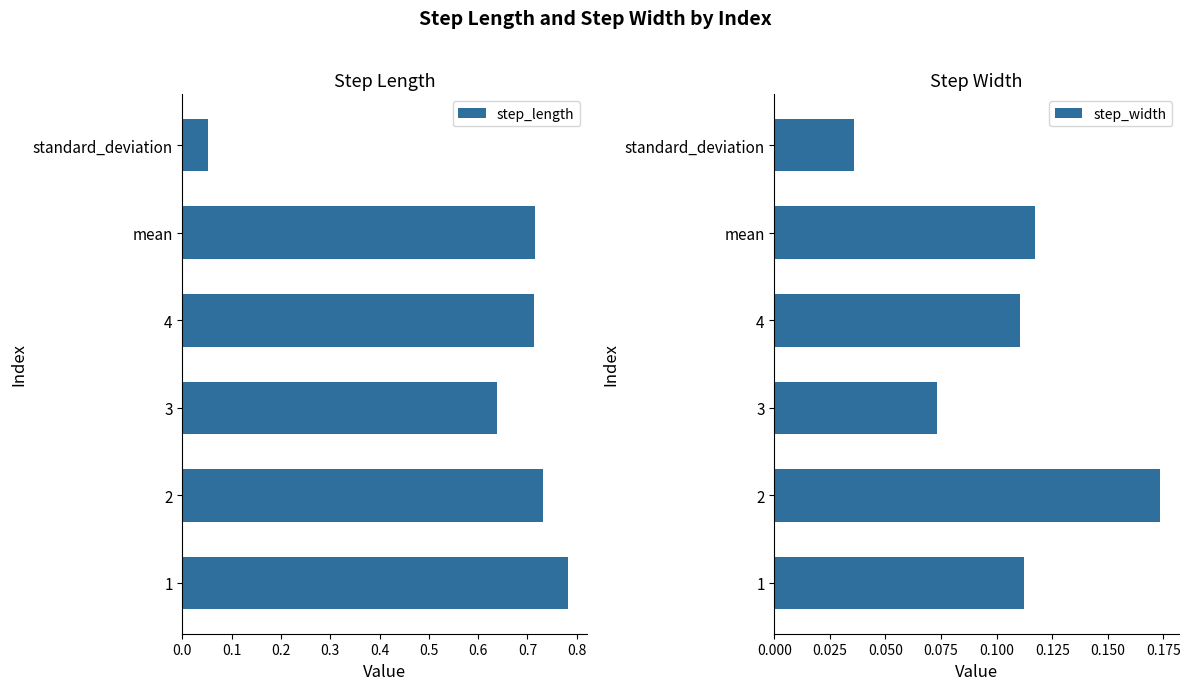

What is the value of the step_length bar at the 5th from the left?

0.7